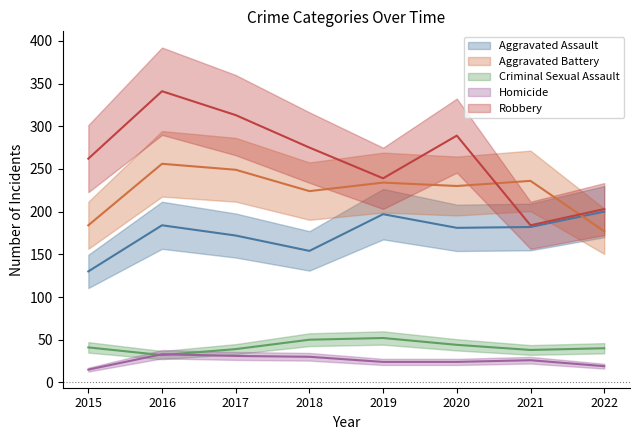

Where is the first local maximum for Homicide?

2016